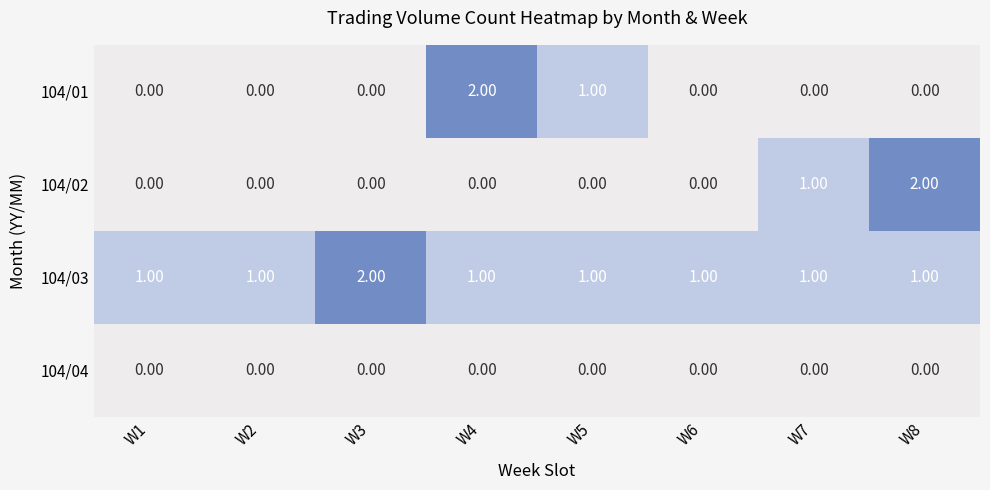

At how many categories does at least one series exceed 0?

8